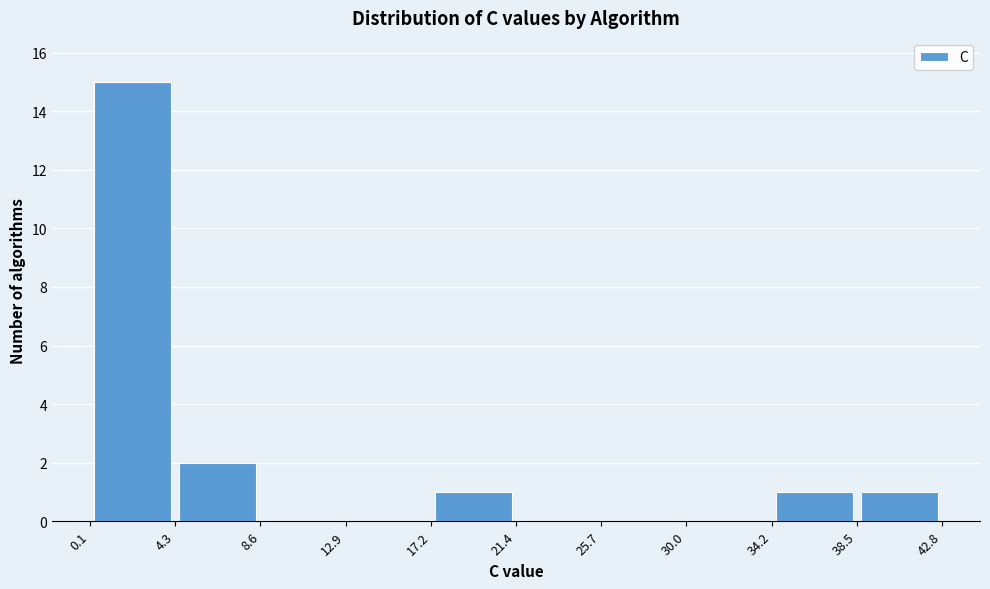

Over which range of the x-axis is the bar tallest?

0.1 to 4.3